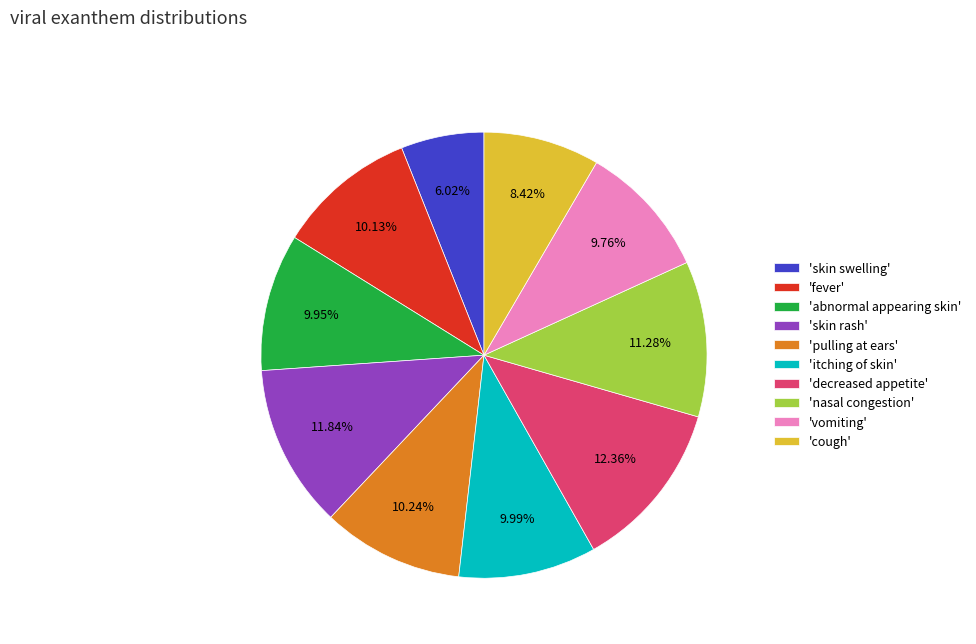

Does any single category account for the majority?

No